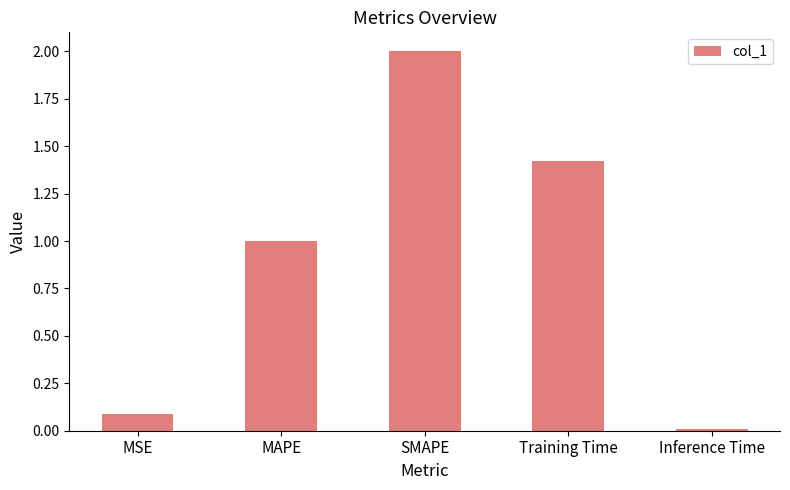

What is the average value?

0.9